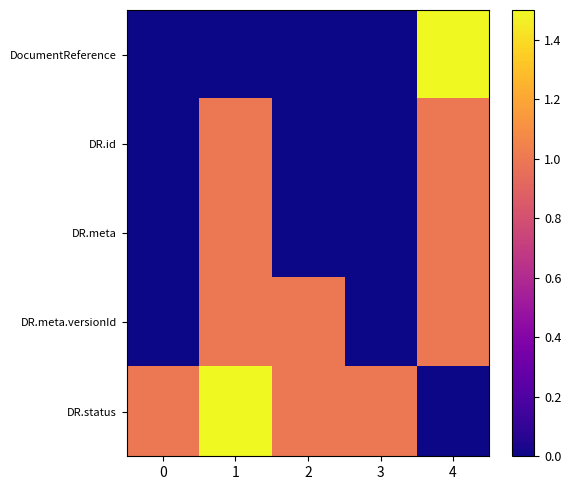

Which series has the largest total across all categories?

DR.status